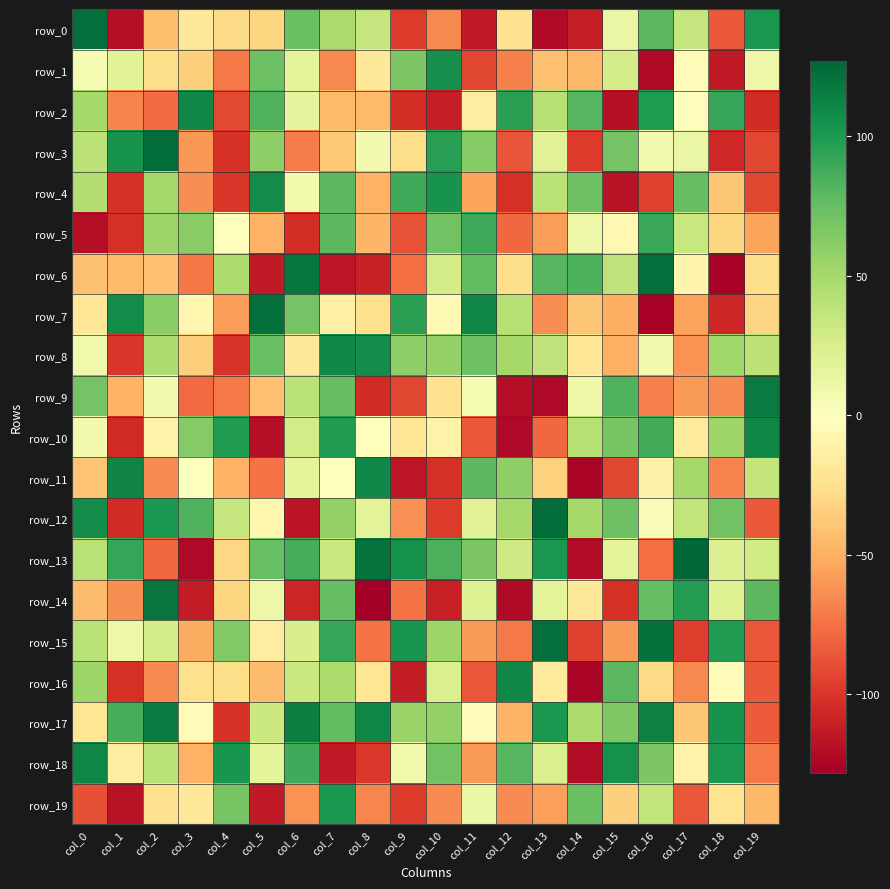

The value of row_13 at col_10 is 85. True or false?

True